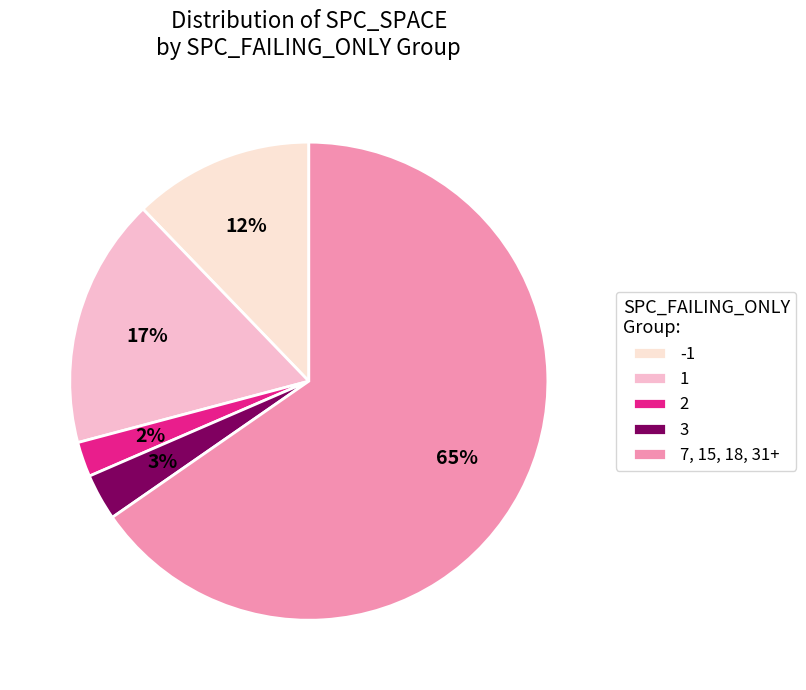

Count the number of slices in the pie.

5